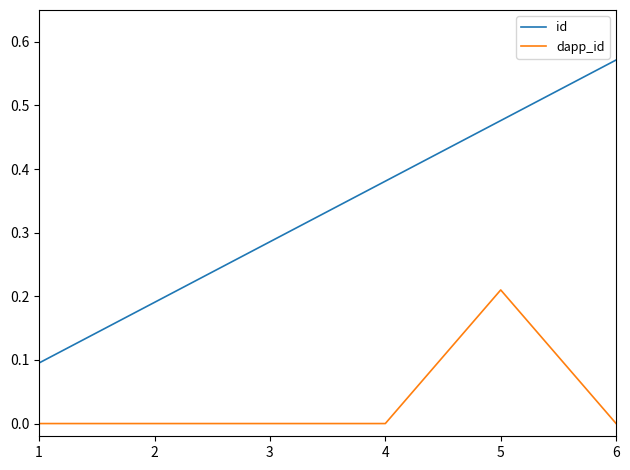

Is the value of id at 6 greater than the value of dapp_id at 2?

Yes